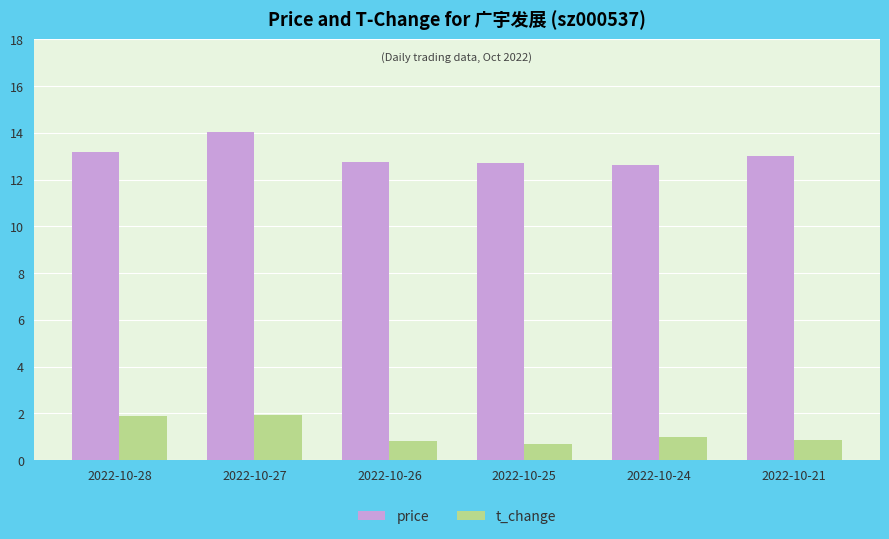

What value does the price series have at 2022-10-21?

13.0